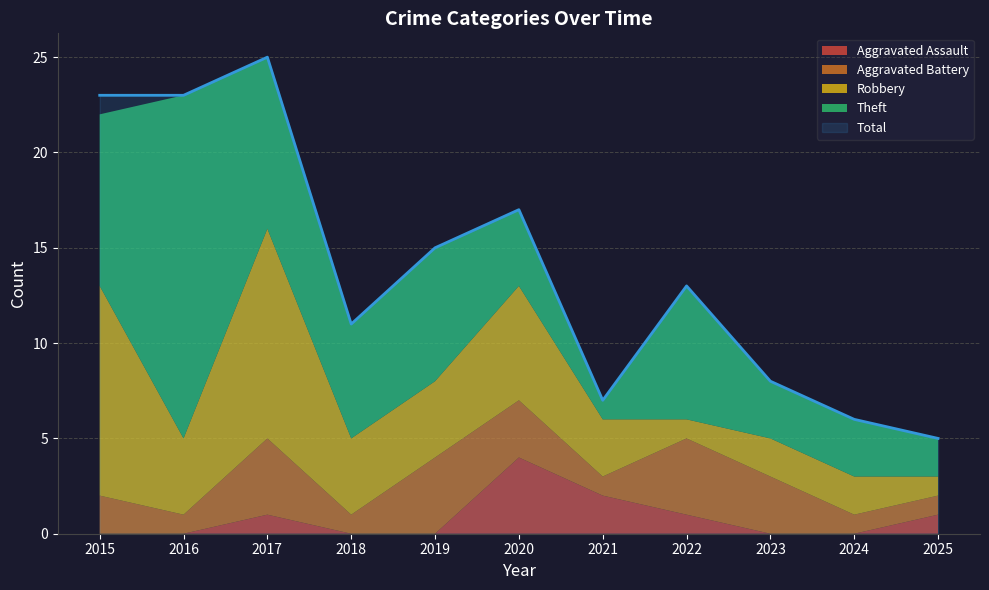

What is the value of the Robbery point at the 10th from the left?

2